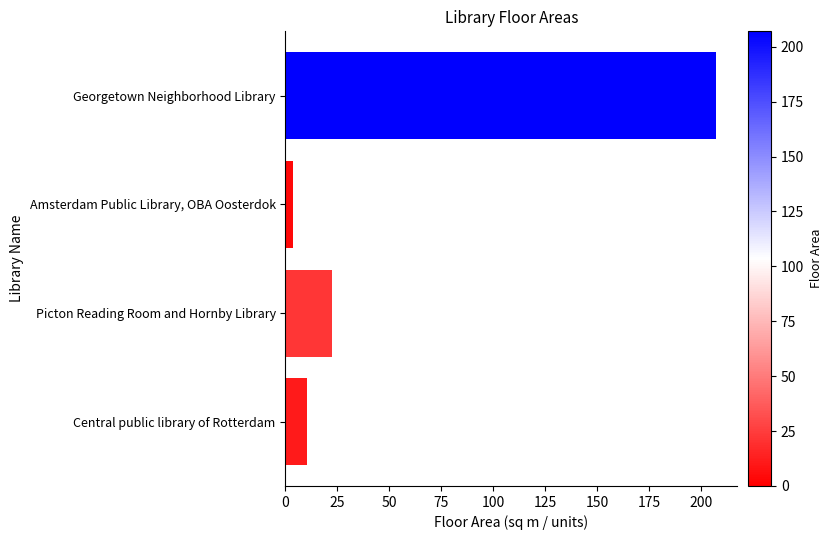

How many bars are there in total?

4